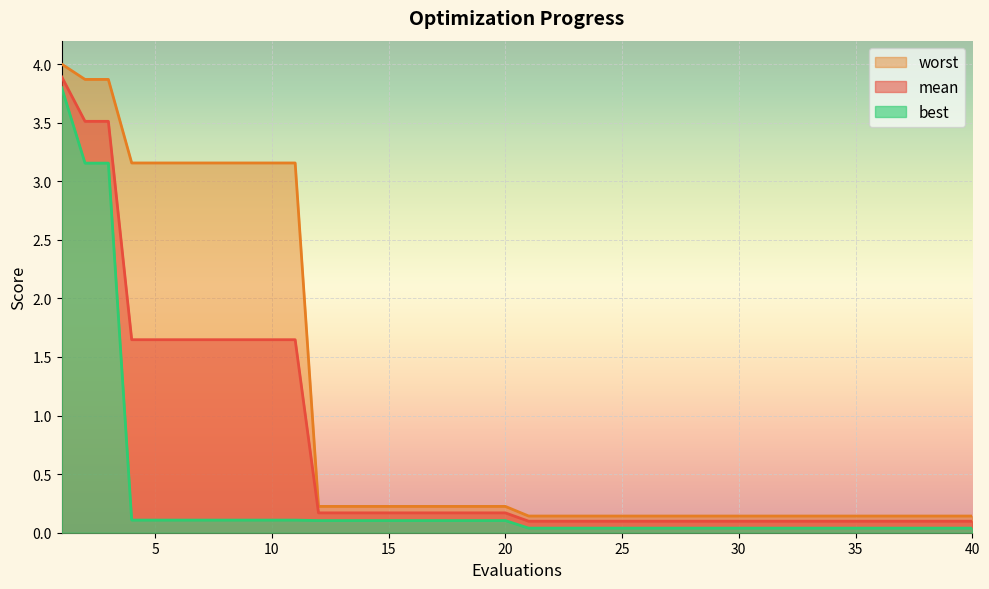

How many series are shown in this chart?

3